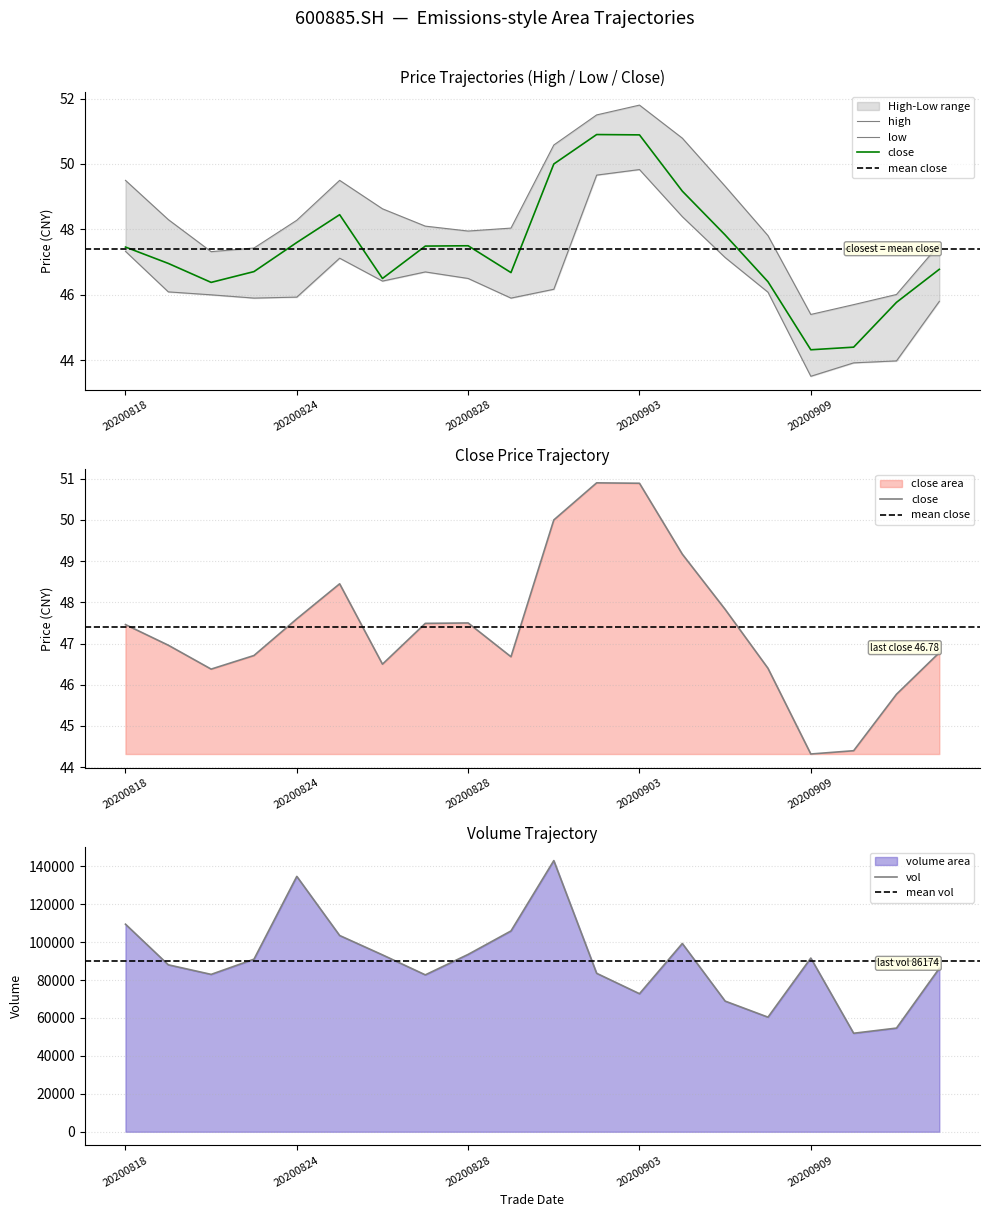

Which series has the largest range (max minus min)?

vol